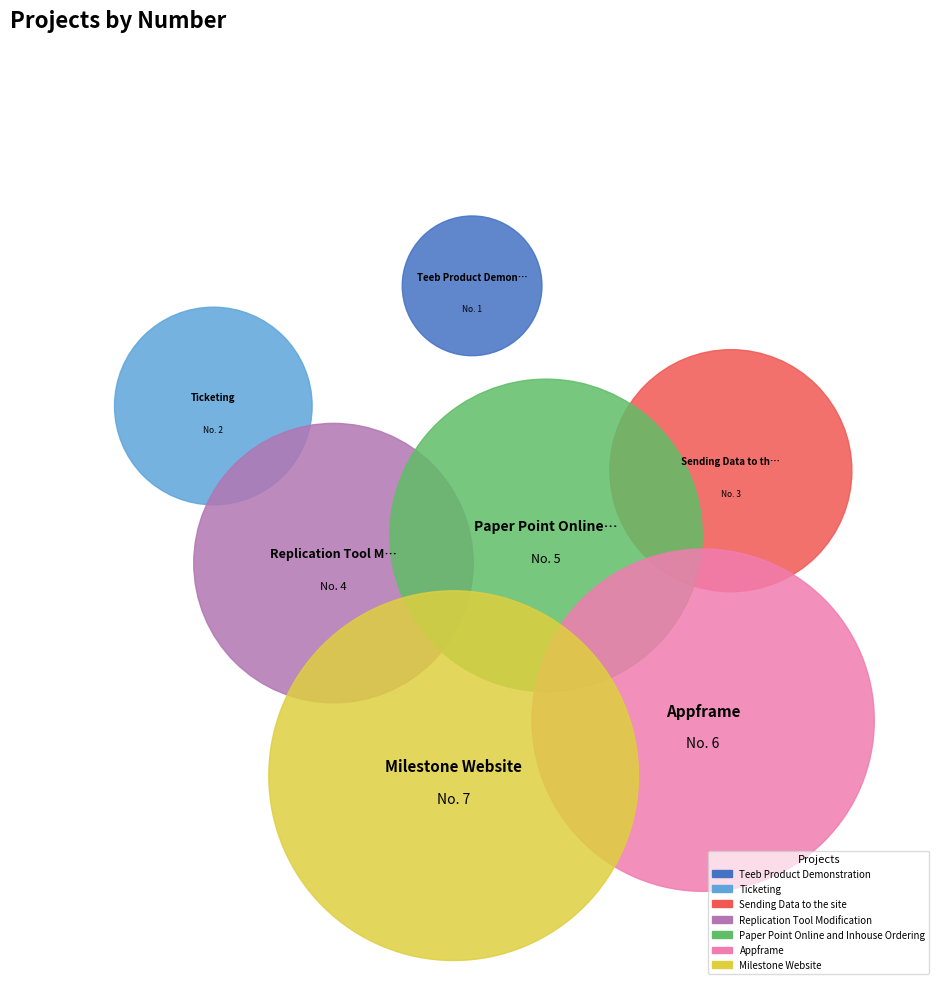

To the nearest percent, what is the difference between the Sending Data to the site and Teeb Product Demonstration slice percentages?

7%